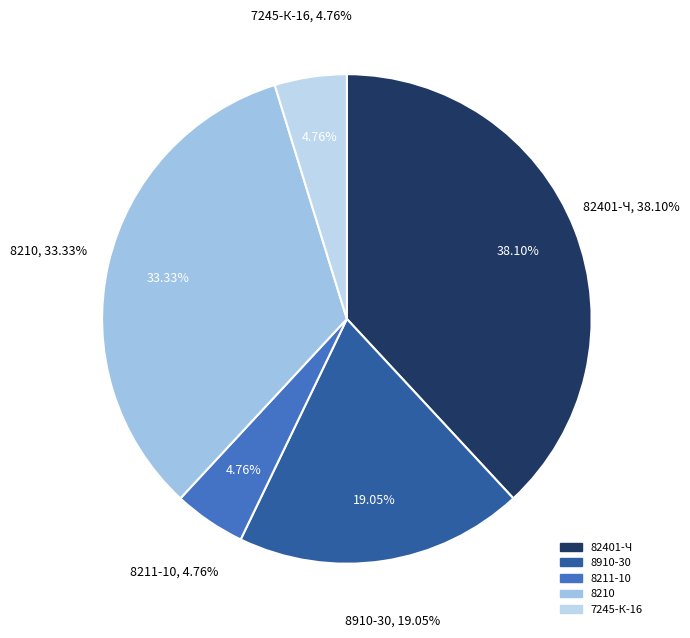

To the nearest percent, what is the combined percentage of 8211-10 and 7245-К-16?

10%